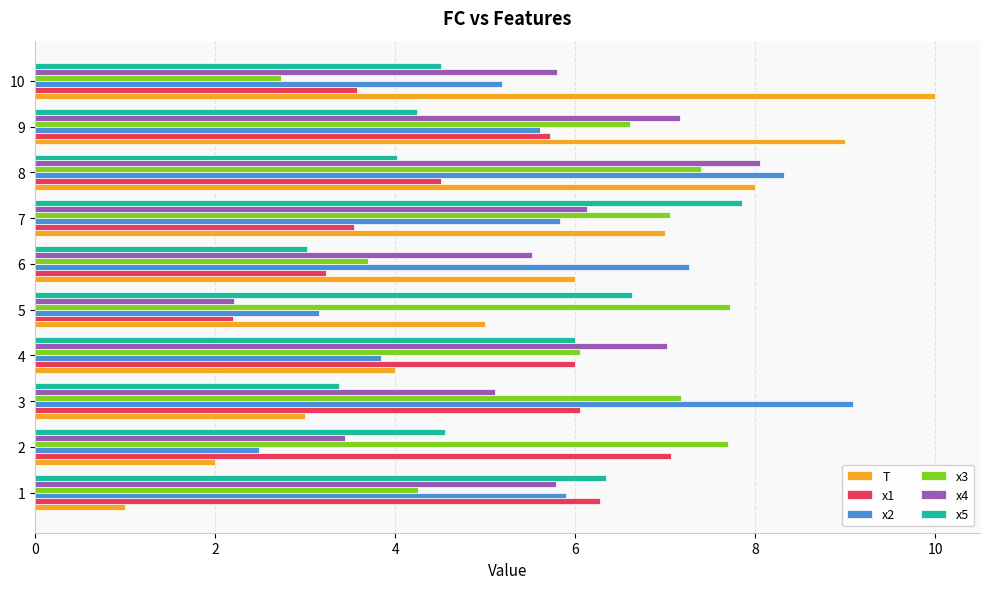

Rank the series by their maximum value, from highest to lowest.

T, x2, x4, x5, x3, x1